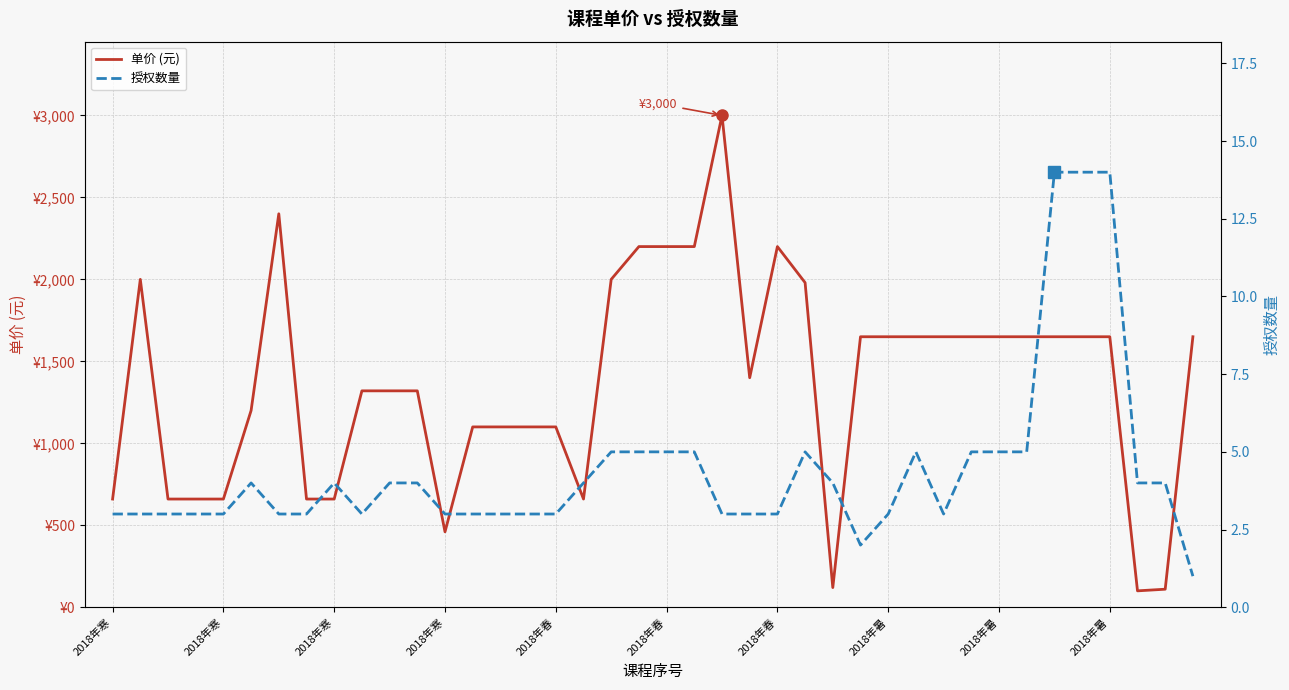

At 37, list the series in order from largest to smallest.

单价 (元), 授权数量